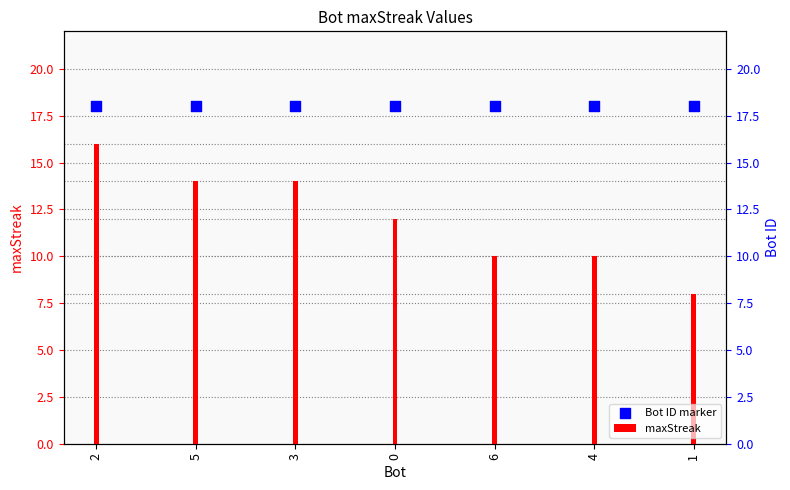

At which category is the sum across all series the highest?

2